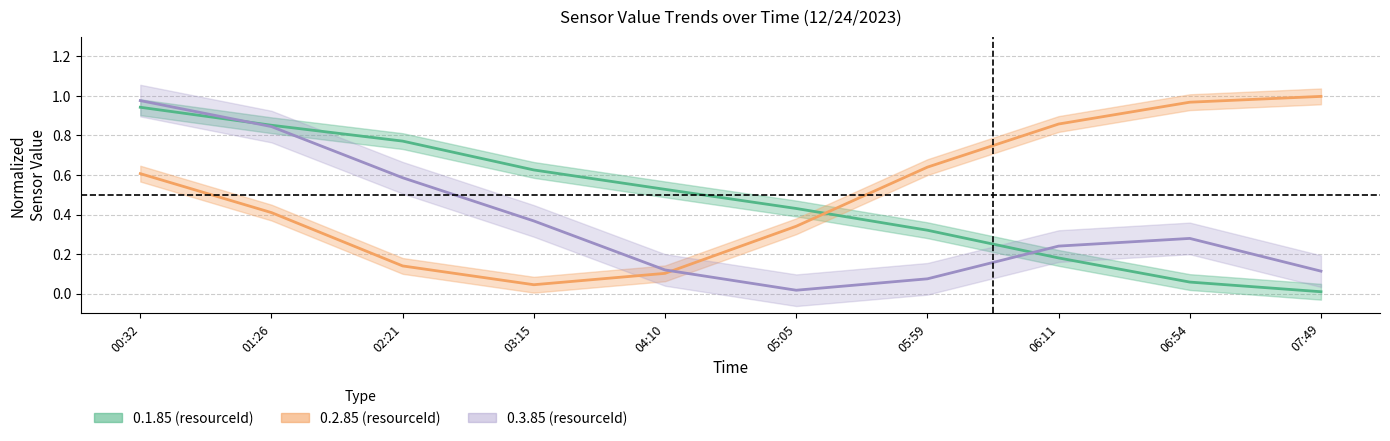

Which series ends up on top after the final intersection of 0.2.85_values and 0.1.85_values?

0.2.85_values